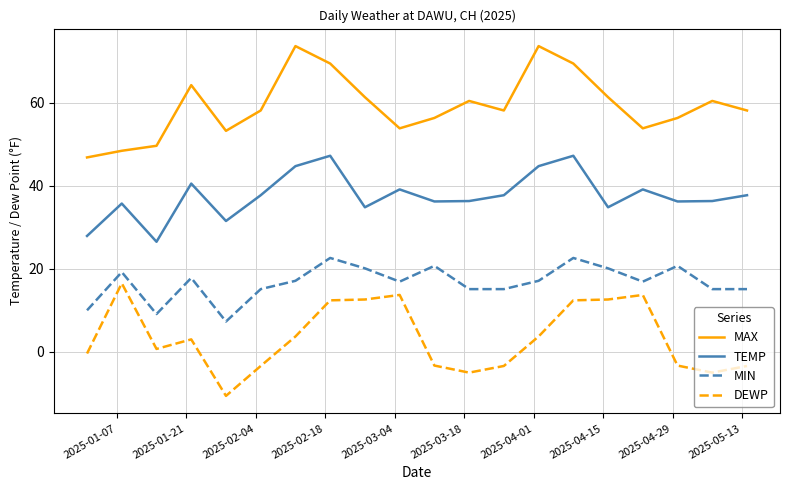

List the series in order of their overall mean, highest first.

MAX, TEMP, MIN, DEWP